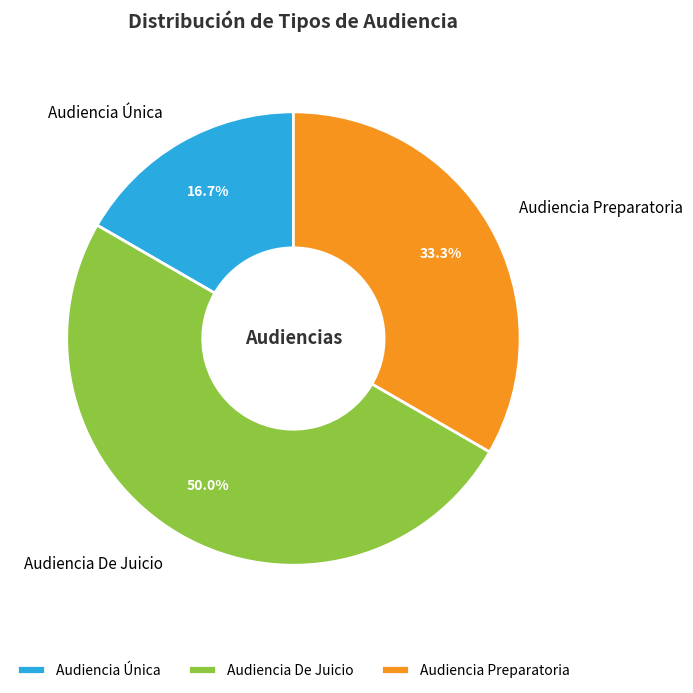

What percentage is the Audiencia Preparatoria slice, to the nearest percent?

33%